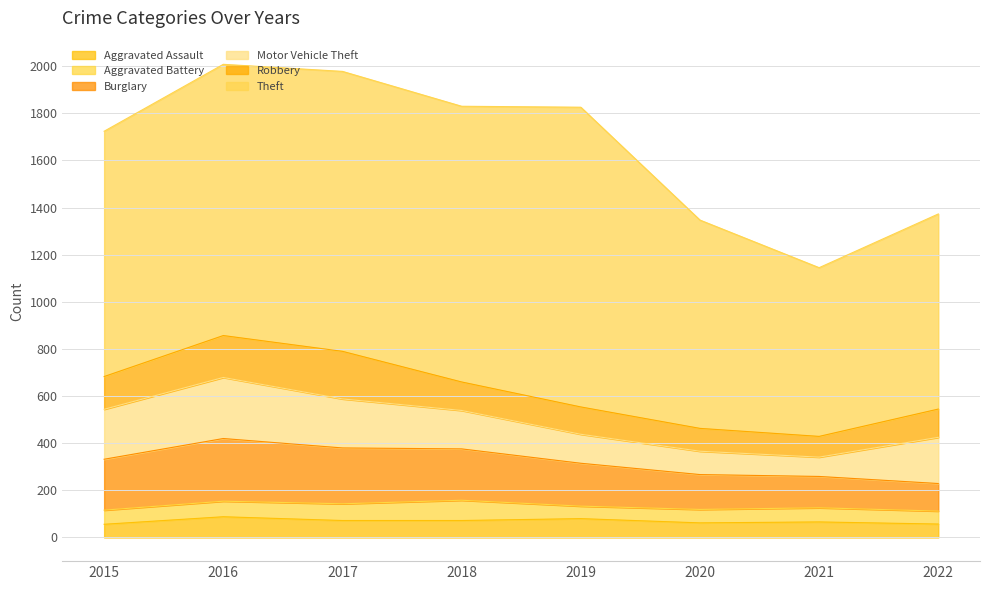

Does the chart display data point markers on the line(s)?

No